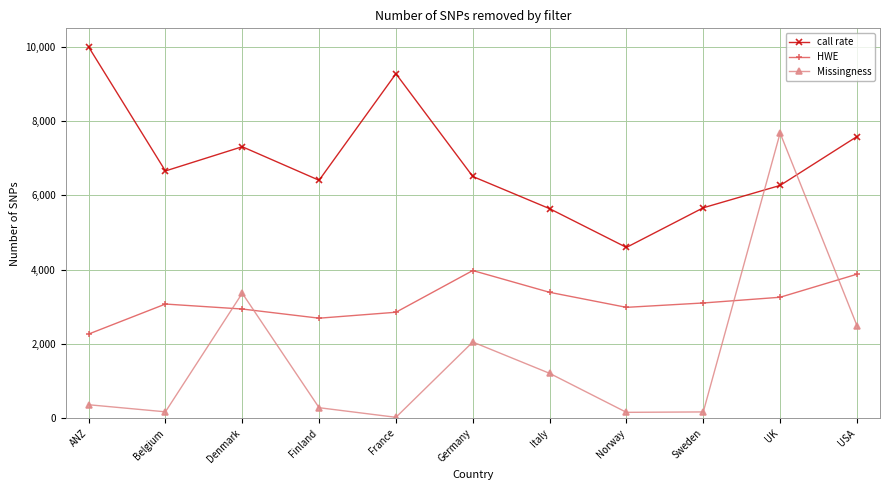

The value of call rate at Norway is 4600. True or false?

True